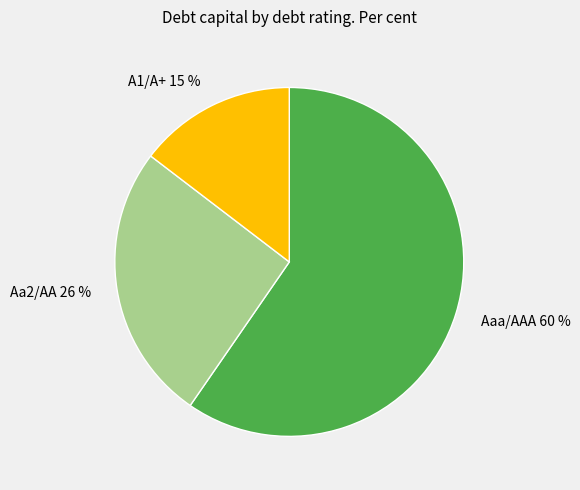

To the nearest percent, what is the difference between the Aaa/AAA and A1/A+ slice percentages?

45%